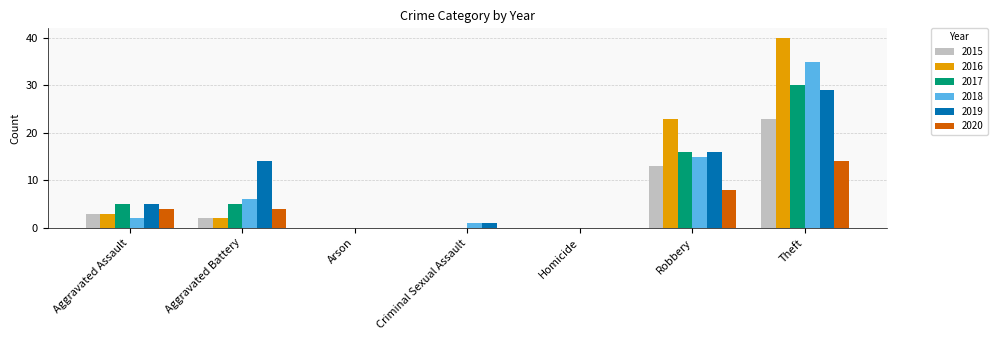

At which category is the sum across all series the highest?

Theft